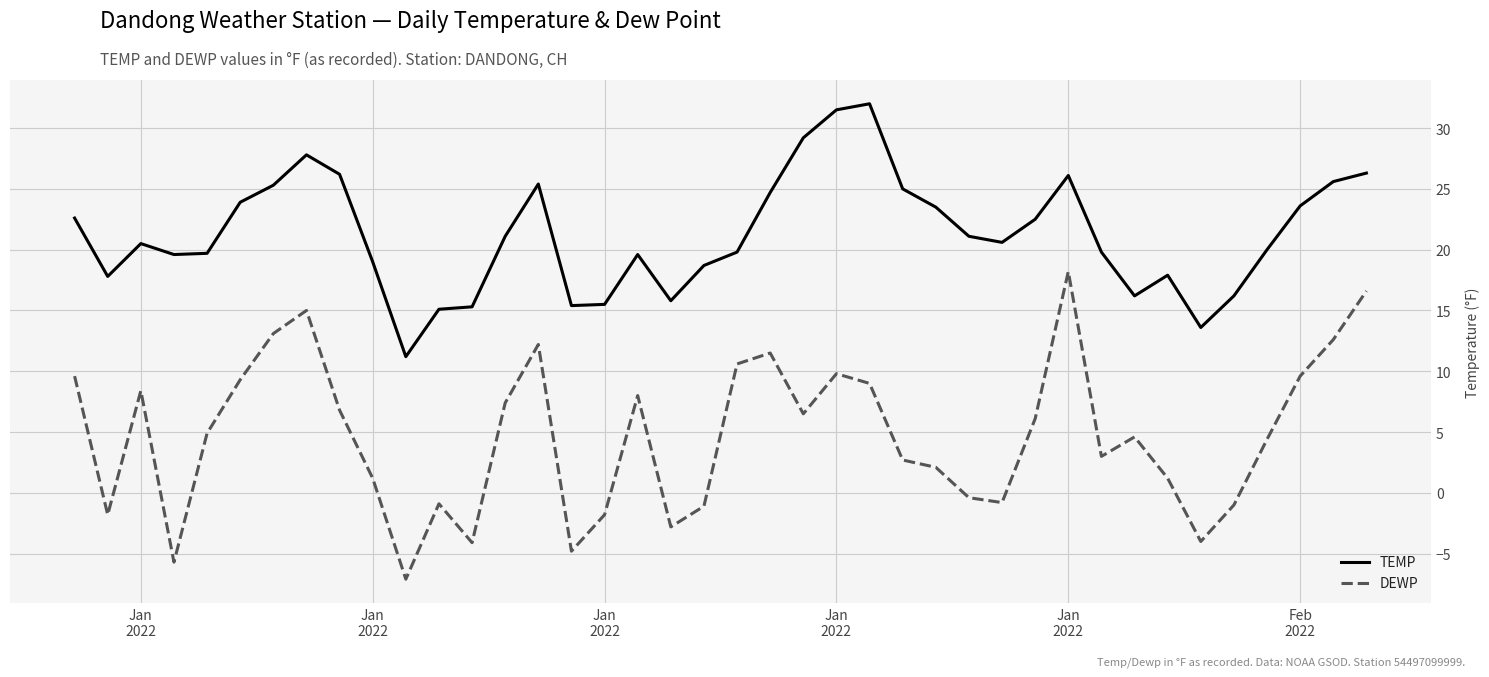

True or false: TEMP and DEWP intersect in this chart.

False